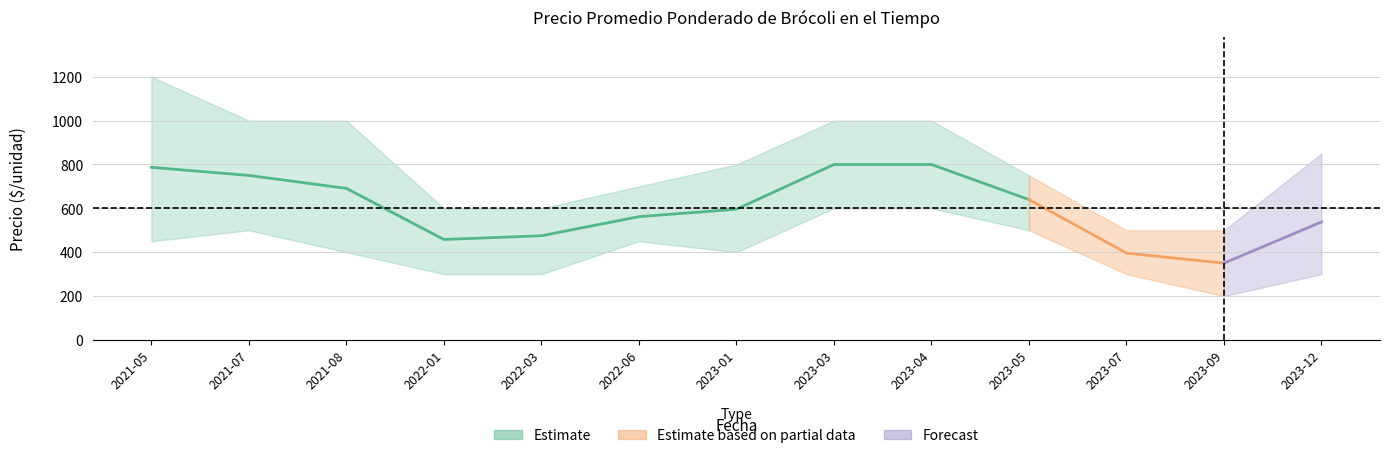

Reading left to right, extract all data points from this chart.

Precio promedio ponderado: 787	750	691	458	475	562	596	800	800	640	396	350	538
Precio máximo: 1200	1000	1000	600	600	700	800	1000	1000	750	500	500	850
Precio mínimo: 450	500	400	300	300	450	400	600	600	500	300	200	300